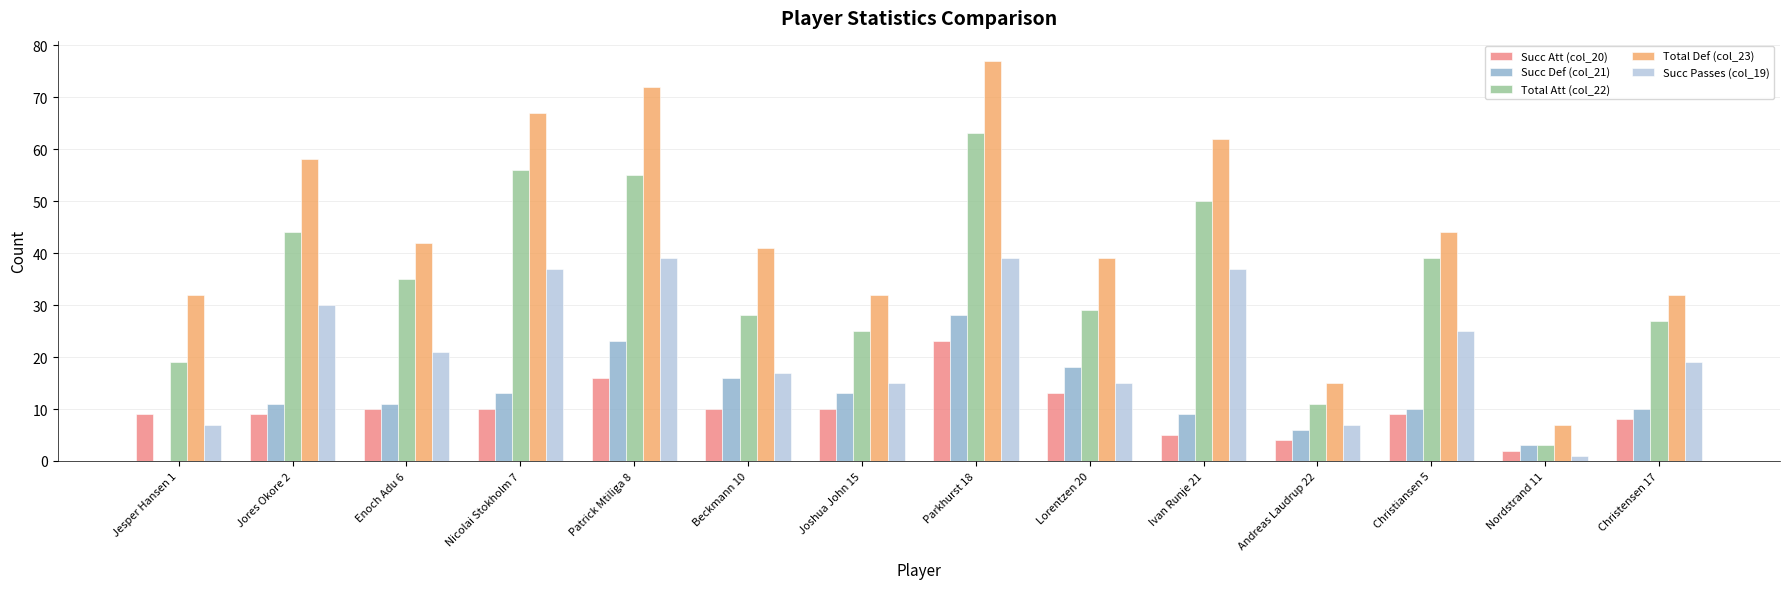

Which series has the largest total across all categories?

Total Def (col_23)